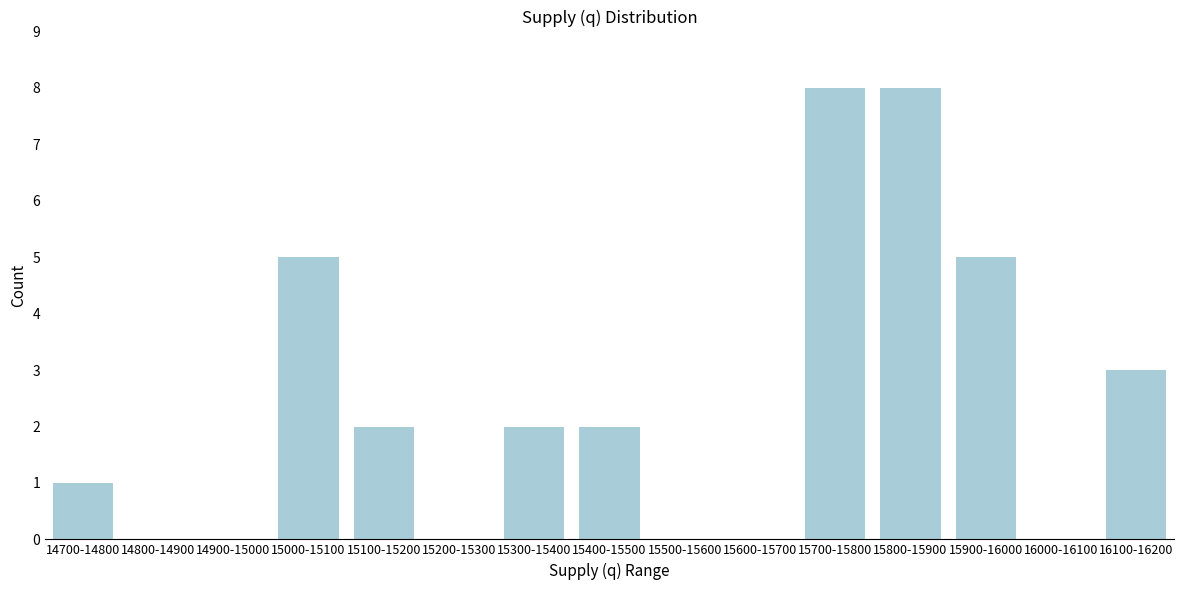

Reading left to right, list all the values displayed in this chart.

14700-14800=1	14800-14900=0	14900-15000=0	15000-15100=5	15100-15200=2	15200-15300=0	15300-15400=2	15400-15500=2	15500-15600=0	15600-15700=0	15700-15800=8	15800-15900=8	15900-16000=5	16000-16100=0	16100-16200=3